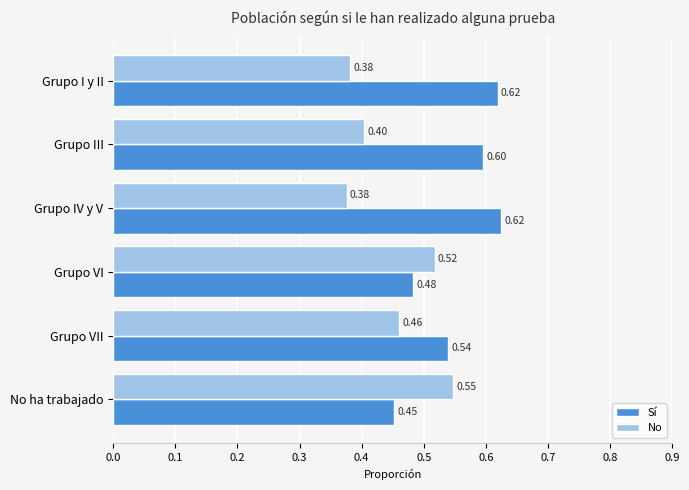

What is the sum of all Sí values?

3.3